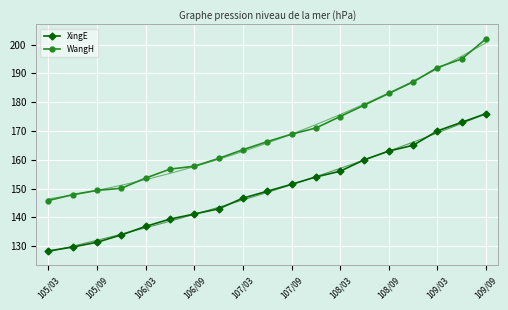

What is the difference between the maximum and minimum values in the XingE series?

47.7